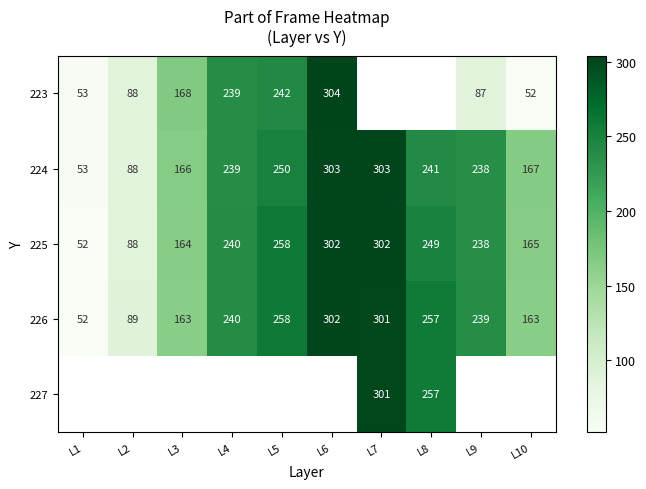

What is the difference between the maximum and minimum values in the 224 series?

250